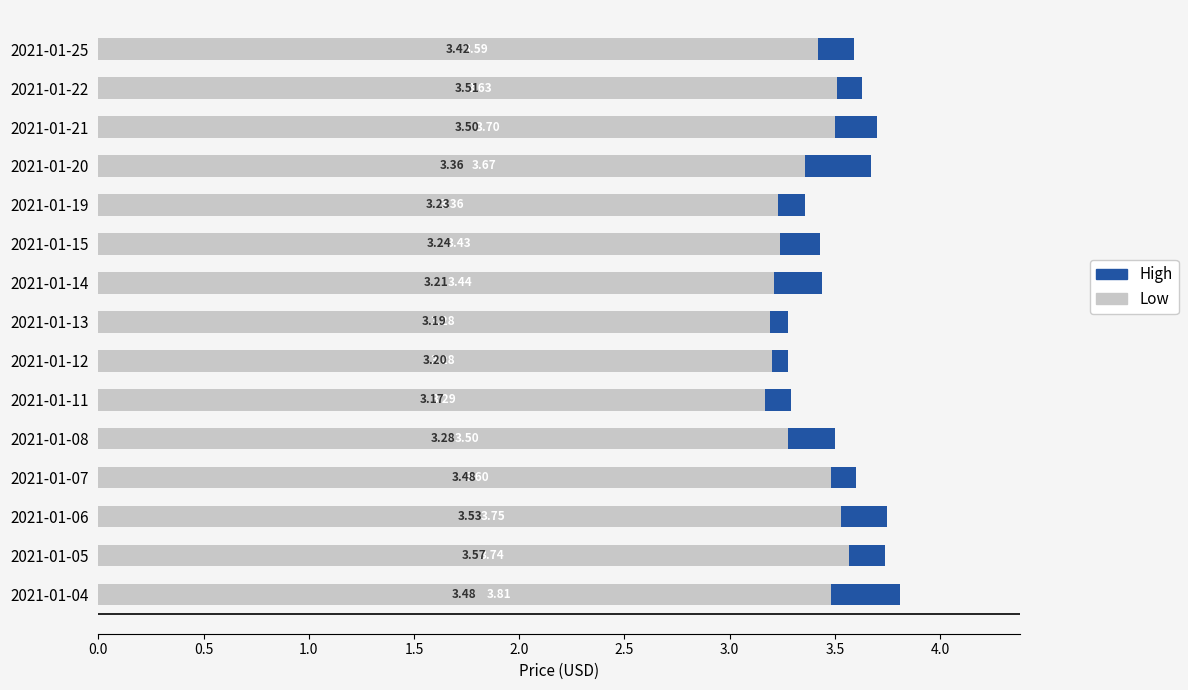

At how many categories does at least one series exceed 3?

15